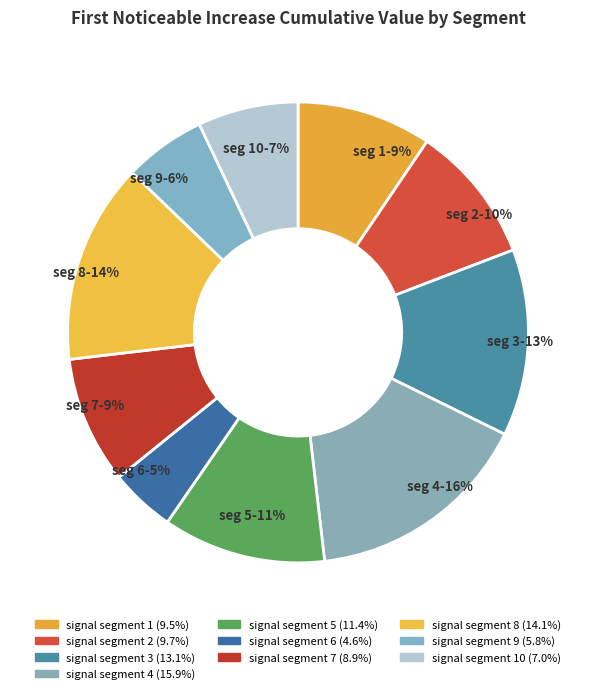

What is the smallest slice in the pie chart?

signal segment 6